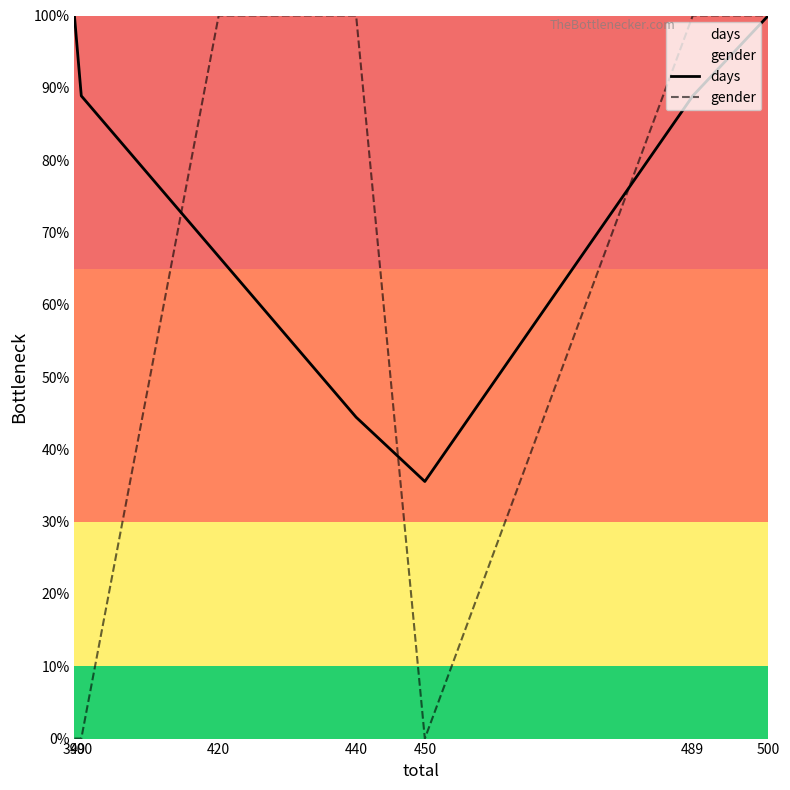

What is the spread (max minus min) of values at 400?

88.9